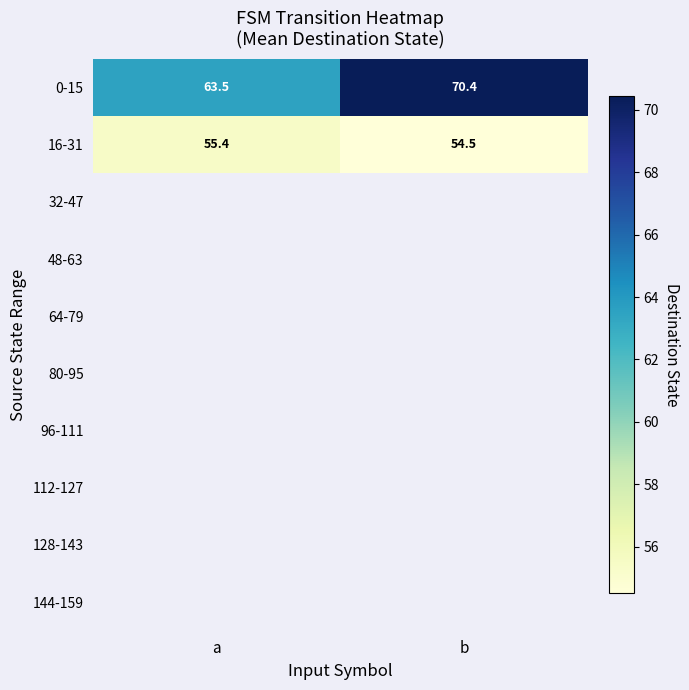

The value of 16-31 at b is 54.5. True or false?

True